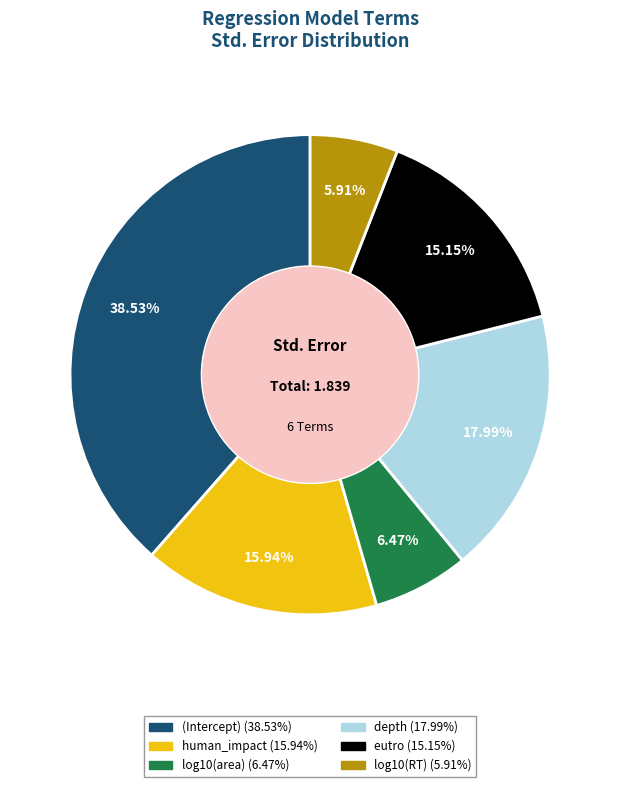

True or false: depth accounts for 18% of the total.

True